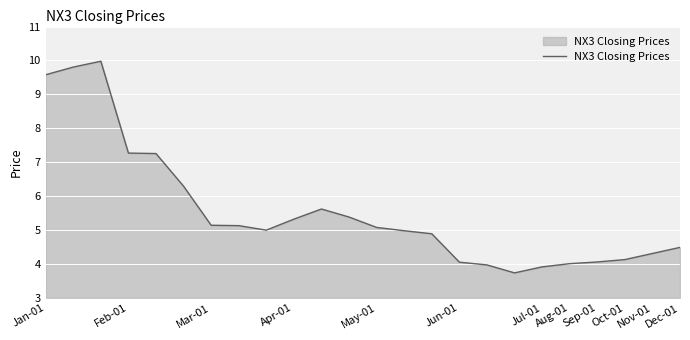

What is the greatest value displayed?

10.0